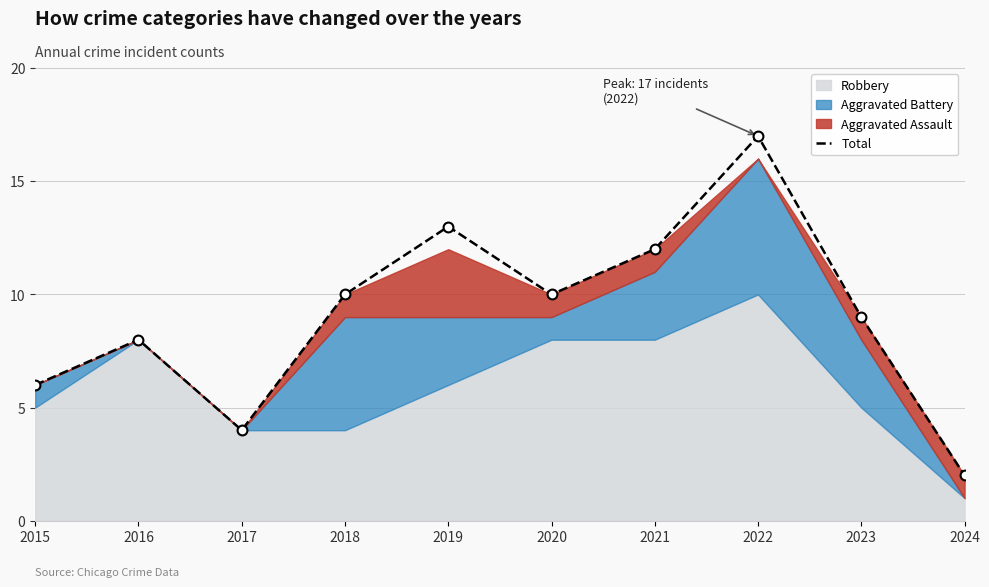

Approximately how many times larger is the value at 2019 compared to 2015?

2.2